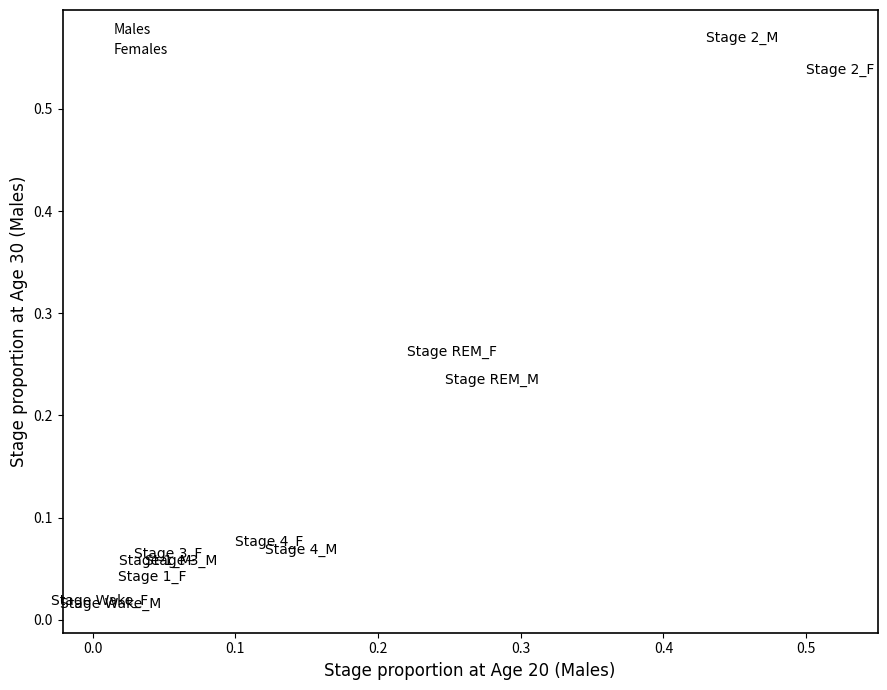

What are all the series names shown in the legend?

Males, Females